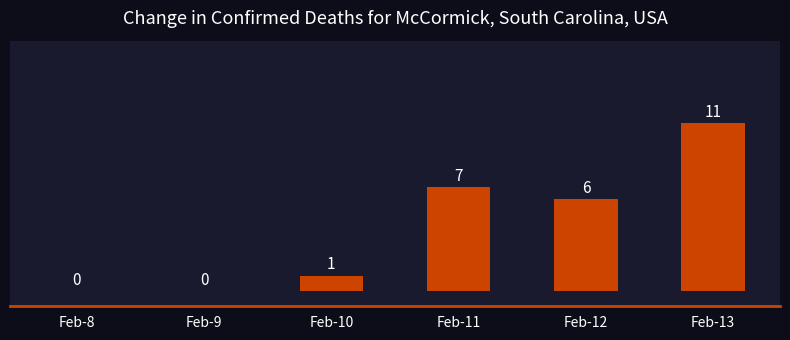

At which category does the chart reach its peak across all series?

Feb-13